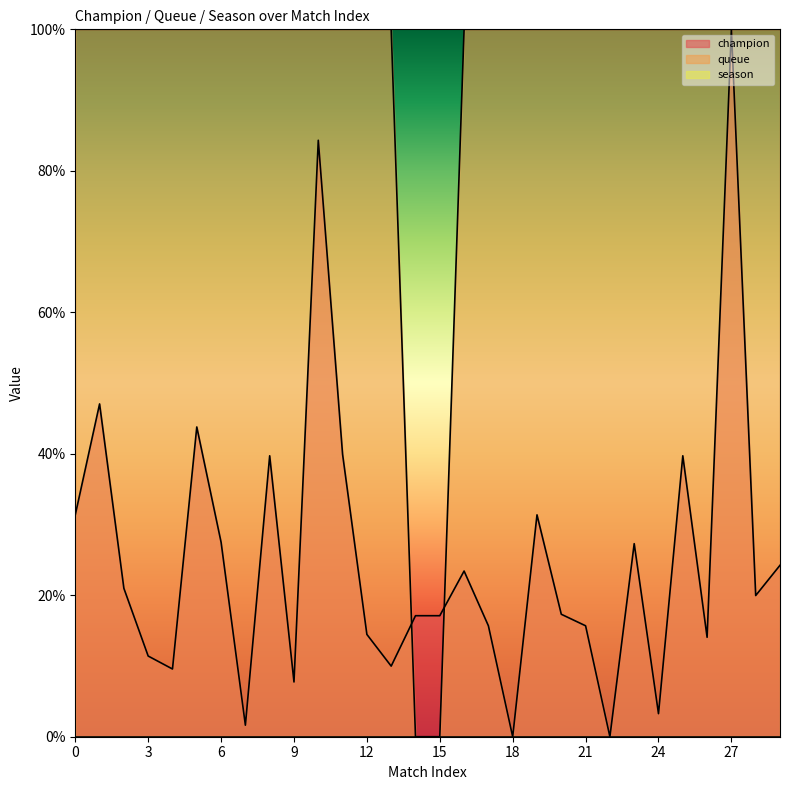

Reading left to right, what are all the values shown in this chart?

champion: 0=31.4	1=47.0	2=21.0	3=11.4	4=9.6	5=43.8	6=27.5	7=1.6	8=39.7	9=7.7	10=84.3	11=39.9	12=14.5	13=10.0	14=17.1	15=17.1	16=23.4	17=15.7	18=0.0	19=31.4	20=17.3	21=15.7	22=0.0	23=27.3	24=3.3	25=39.7	26=14.1	27=100.0	28=20.0	29=24.2
queue: 0=100.0	1=100.0	2=100.0	3=100.0	4=100.0	5=100.0	6=100.0	7=100.0	8=100.0	9=100.0	10=100.0	11=100.0	12=100.0	13=100.0	14=0.0	15=0.0	16=100.0	17=100.0	18=100.0	19=100.0	20=100.0	21=100.0	22=100.0	23=100.0	24=100.0	25=100.0	26=100.0	27=100.0	28=100.0	29=100.0